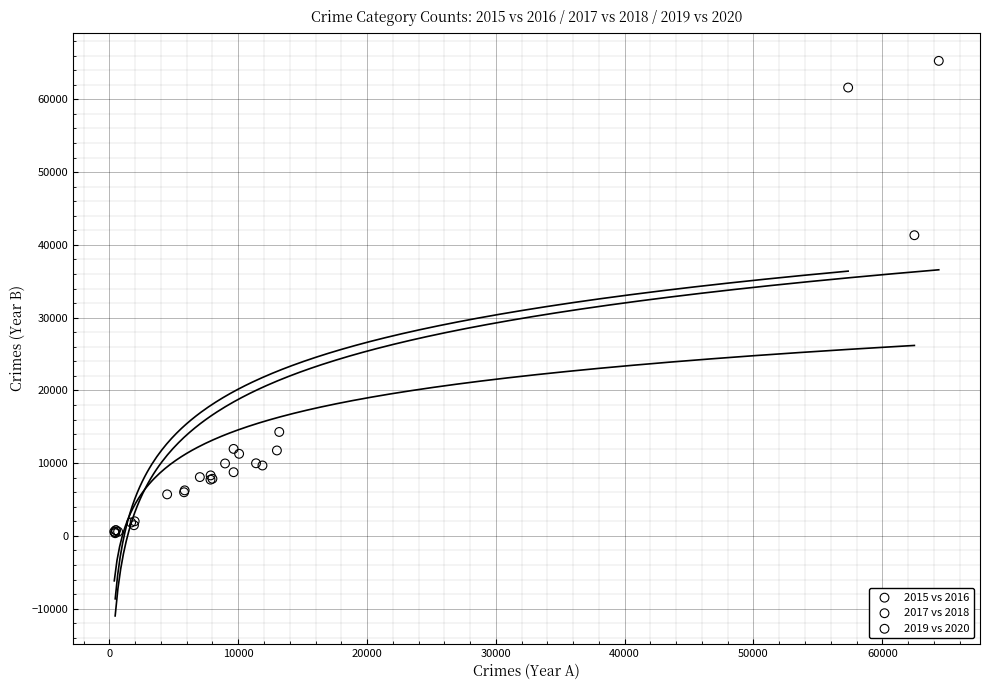

Which series has the widest spread of Y values?

2017 vs 2018